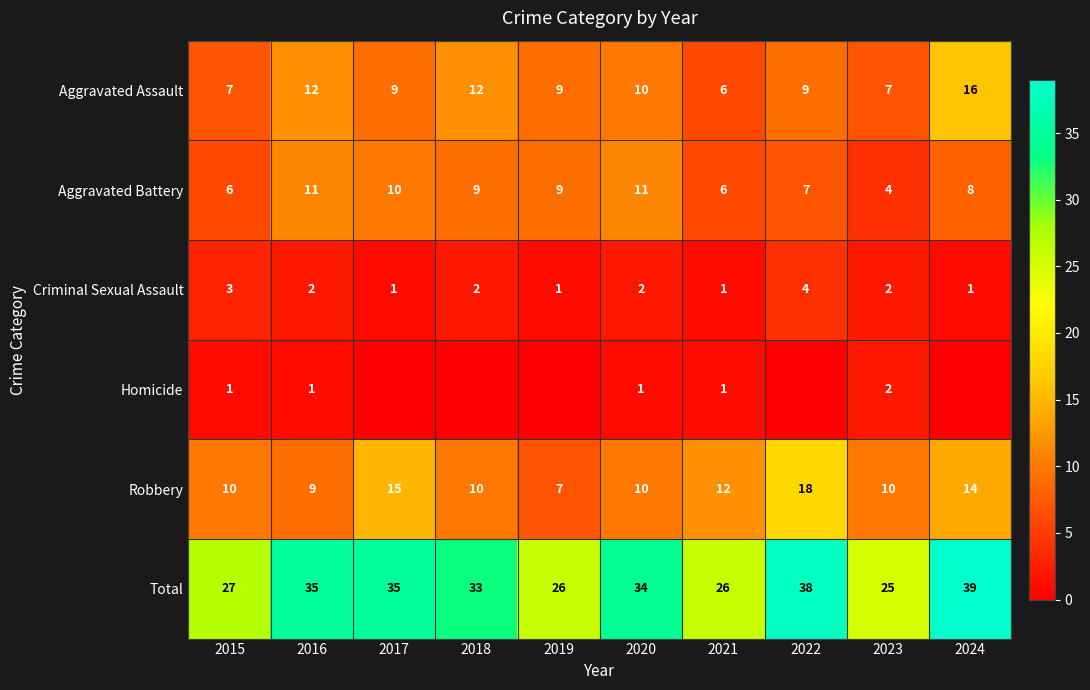

Is it true that Aggravated Battery equals 11 at 2020?

True